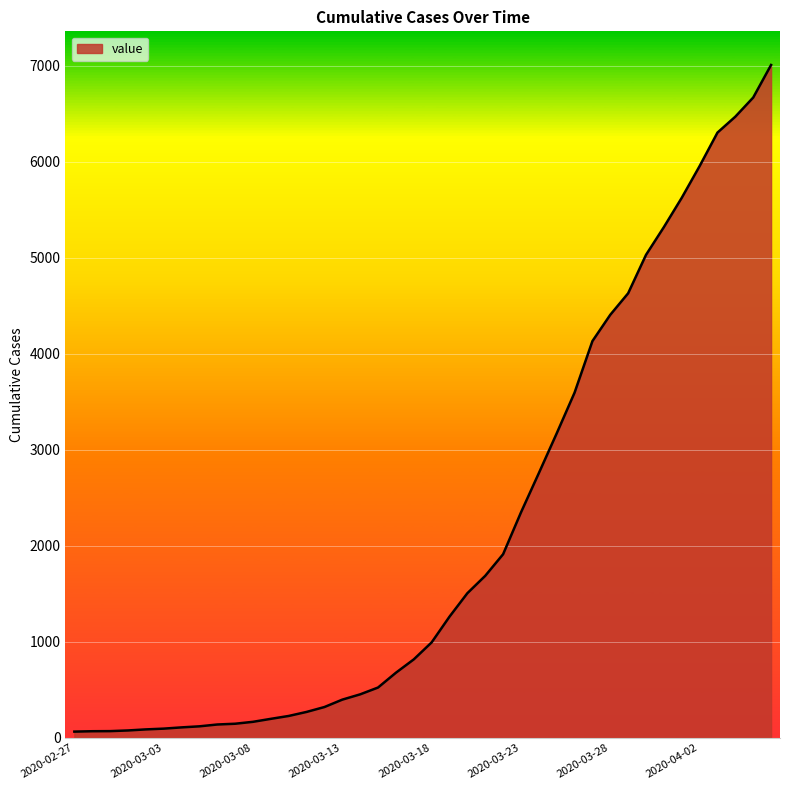

What is the difference between the maximum and minimum values?

6941